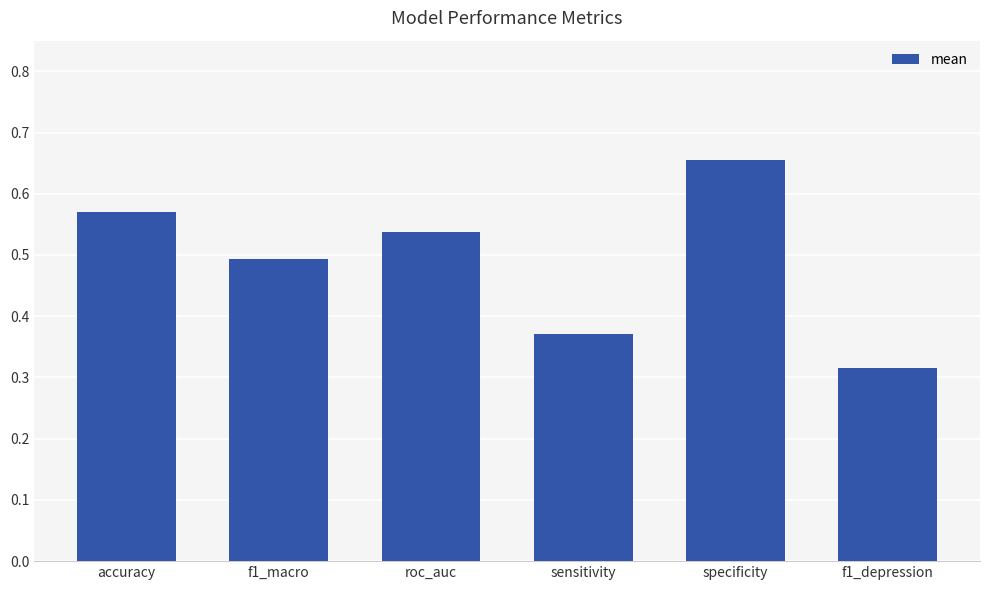

What position from the right is f1_macro?

5